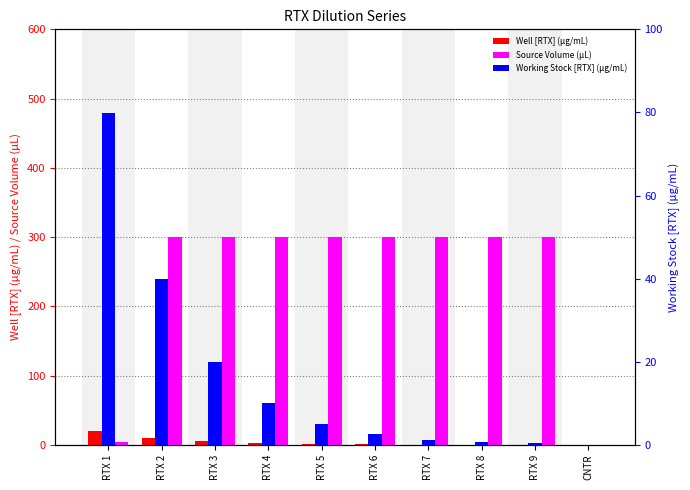

Which series has the largest total across all categories?

Source Volume (µL)